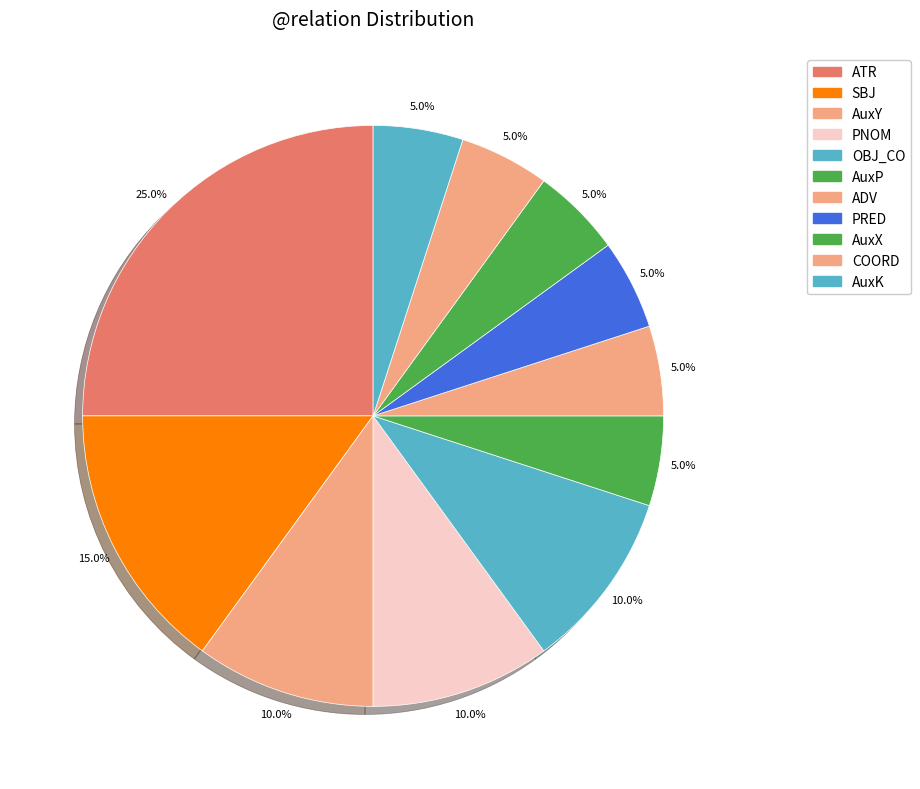

What is the ratio of the value at OBJ_CO to the value at PRED?

2.0